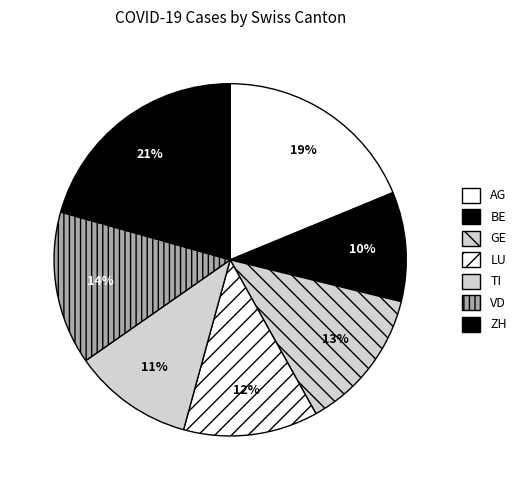

To the nearest percent, what is the difference between the GE and ZH slice percentages?

8%